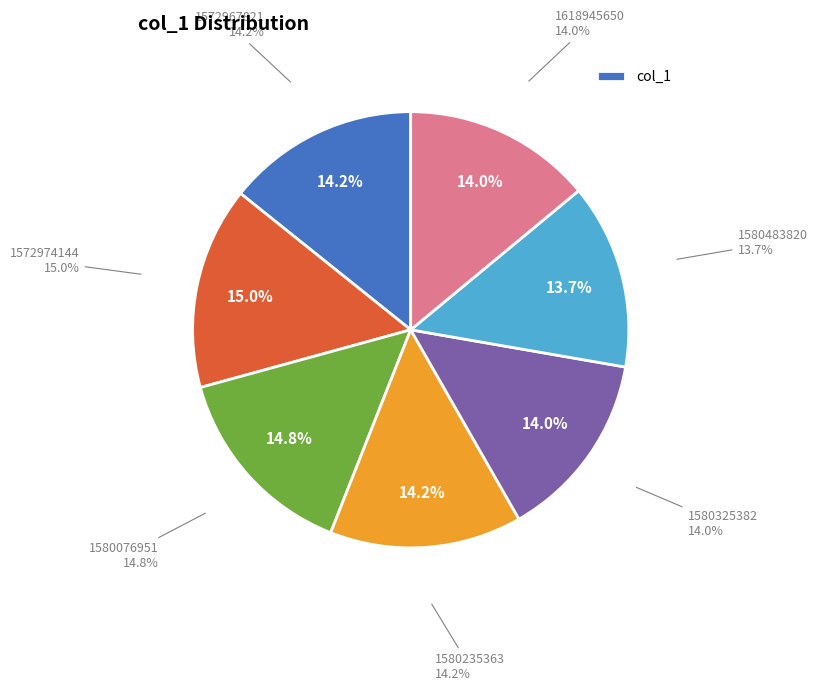

Combined, do 1572974144 and 1580325382 account for over 50%?

No